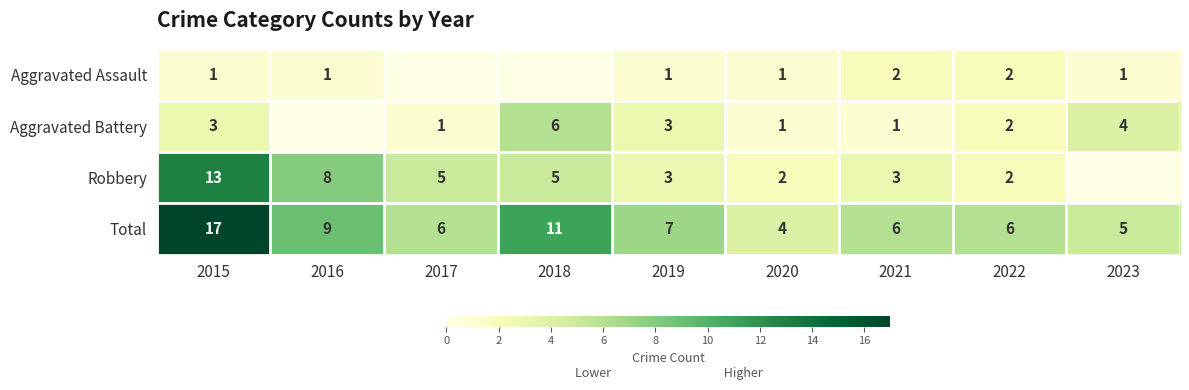

Rank the series at 2015 from lowest to highest value.

Aggravated Assault, Aggravated Battery, Robbery, Total